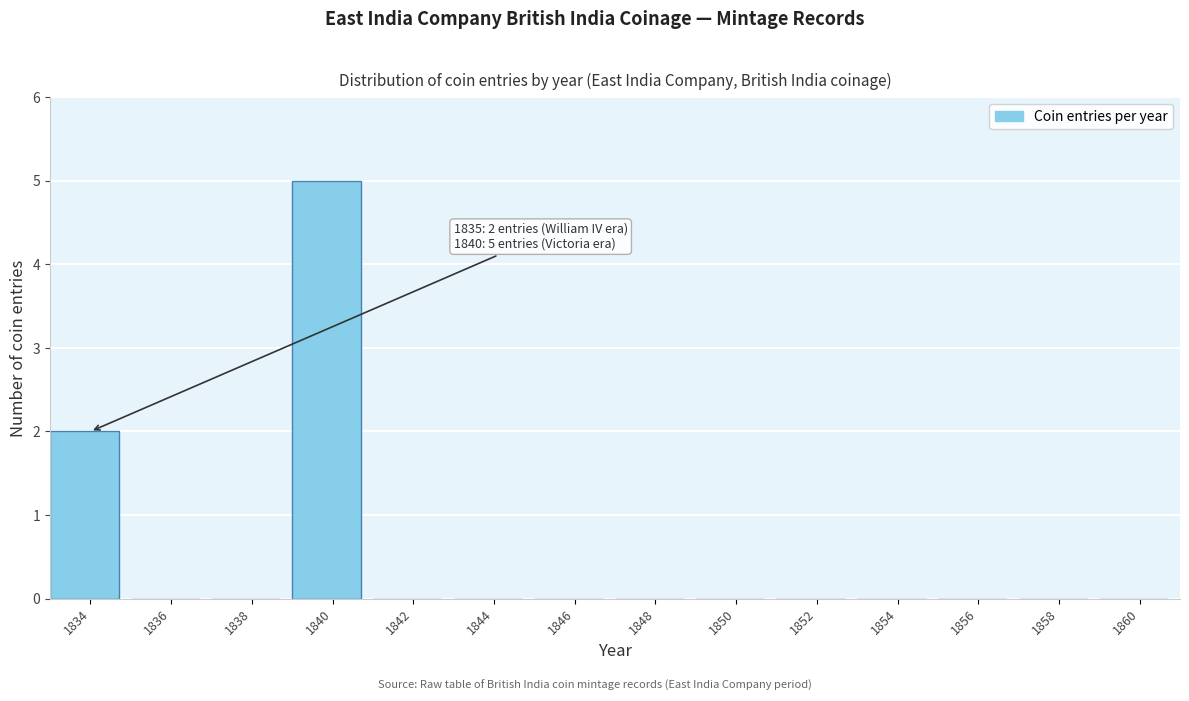

Reading left to right, extract all data points from this chart.

1834=2	1836=0	1838=0	1840=5	1842=0	1844=0	1846=0	1848=0	1850=0	1852=0	1854=0	1856=0	1858=0	1860=0